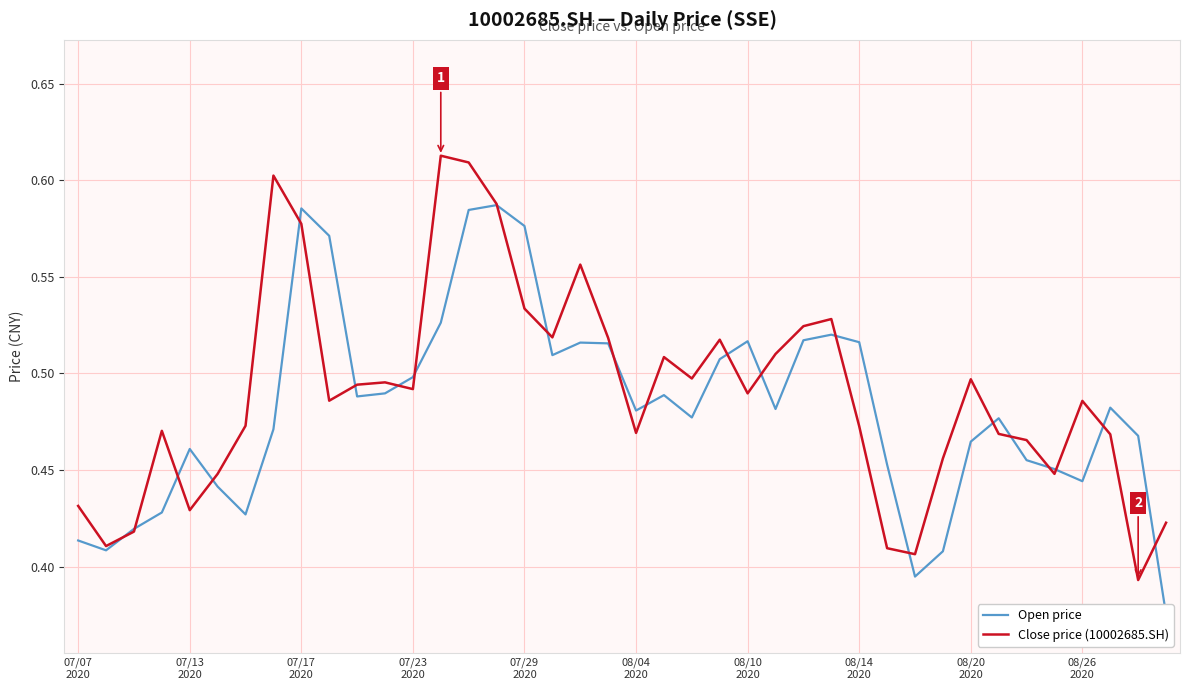

True or false: Open price and Close price (10002685.SH) cross at least once.

True